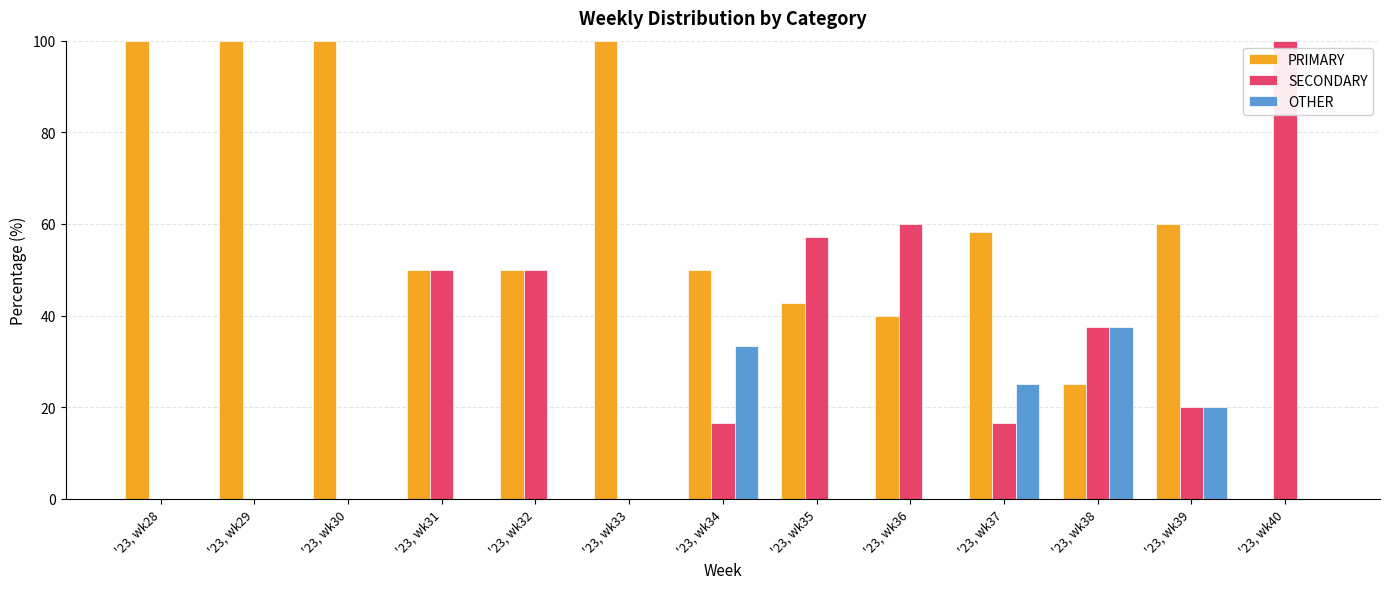

Reading left to right, list all the values displayed in this chart.

PRIMARY: '23, wk28=100.0	'23, wk29=100.0	'23, wk30=100.0	'23, wk31=50.0	'23, wk32=50.0	'23, wk33=100.0	'23, wk34=50.0	'23, wk35=42.9	'23, wk36=40.0	'23, wk37=58.3	'23, wk38=25.0	'23, wk39=60.0	'23, wk40=0.0
SECONDARY: '23, wk28=0.0	'23, wk29=0.0	'23, wk30=0.0	'23, wk31=50.0	'23, wk32=50.0	'23, wk33=0.0	'23, wk34=16.7	'23, wk35=57.1	'23, wk36=60.0	'23, wk37=16.7	'23, wk38=37.5	'23, wk39=20.0	'23, wk40=100.0
OTHER: '23, wk28=0.0	'23, wk29=0.0	'23, wk30=0.0	'23, wk31=0.0	'23, wk32=0.0	'23, wk33=0.0	'23, wk34=33.3	'23, wk35=0.0	'23, wk36=0.0	'23, wk37=25.0	'23, wk38=37.5	'23, wk39=20.0	'23, wk40=0.0